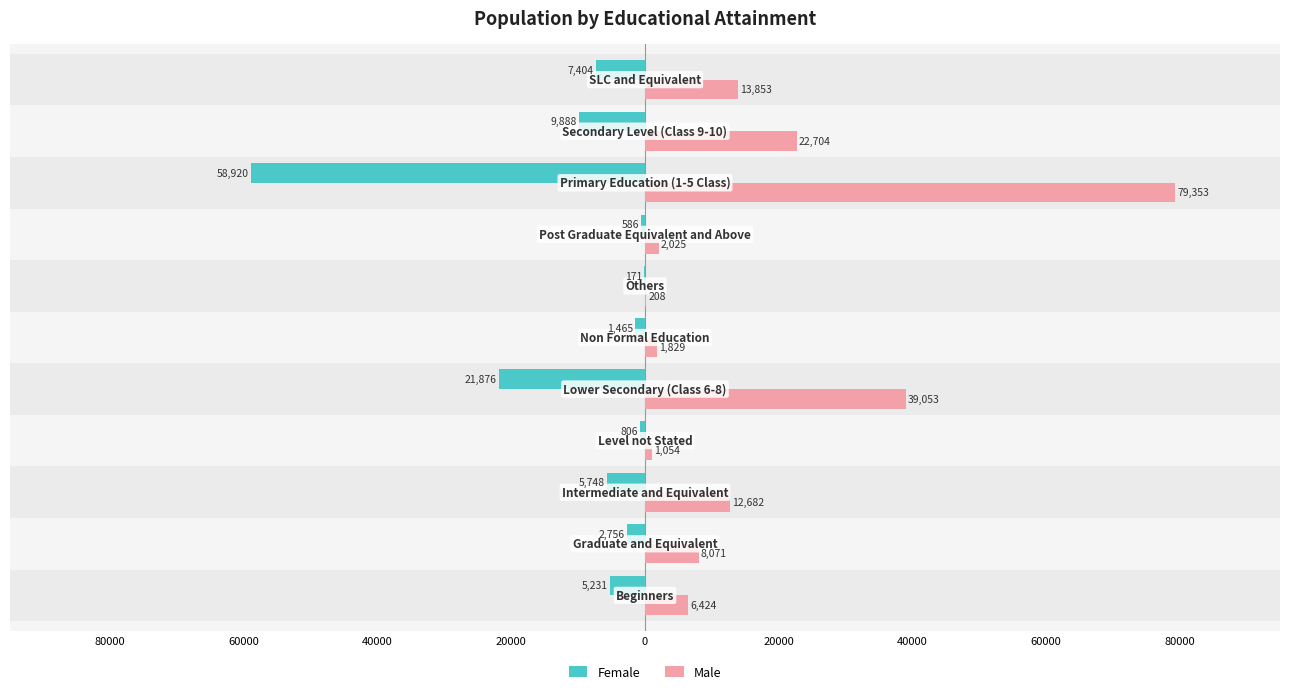

What are all the series names shown in the legend?

Female, Male